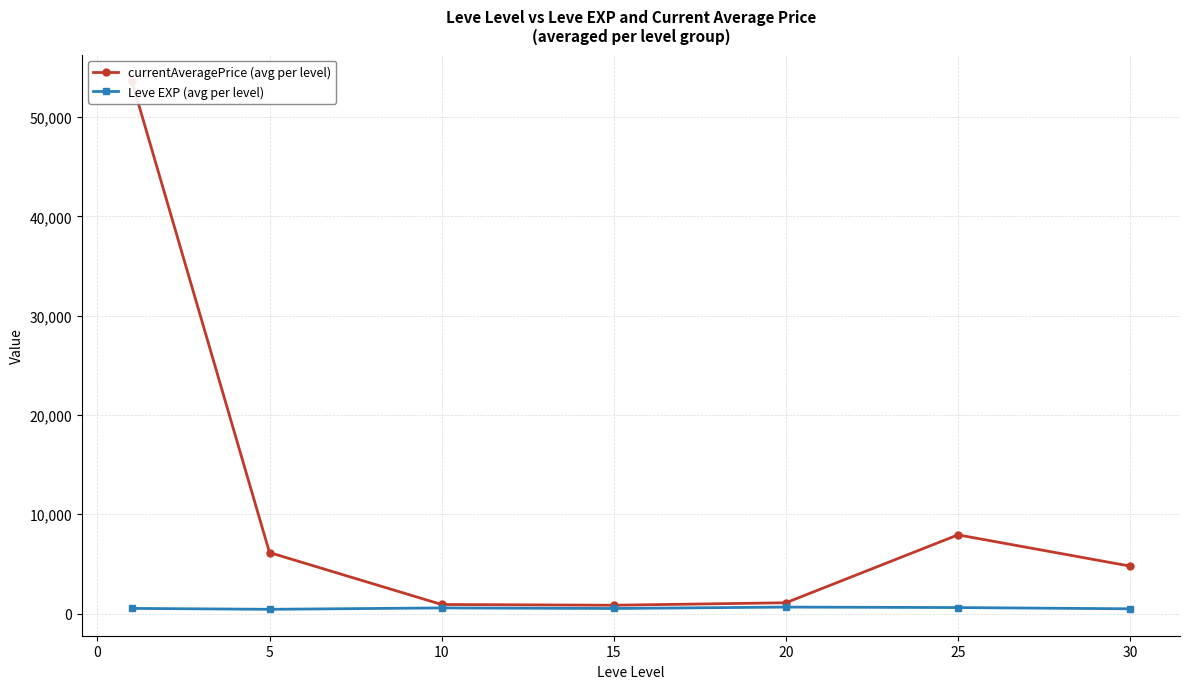

Reading left to right, list all the values displayed in this chart.

currentAveragePrice (avg per level): 53651.9	6145.3	913.7	838.8	1087.7	7927.8	4780.7
Leve EXP (avg per level): 520.0	428.3	566.7	510.0	653.3	603.3	480.0